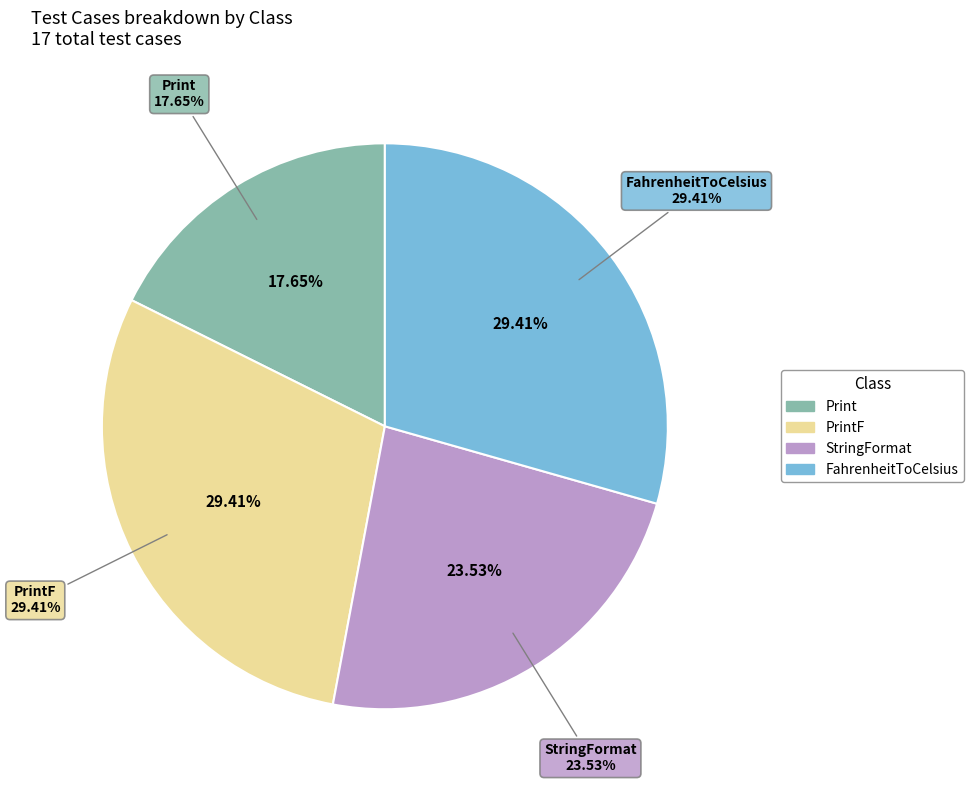

The FahrenheitToCelsius slice represents 44% of the pie. True or false?

False